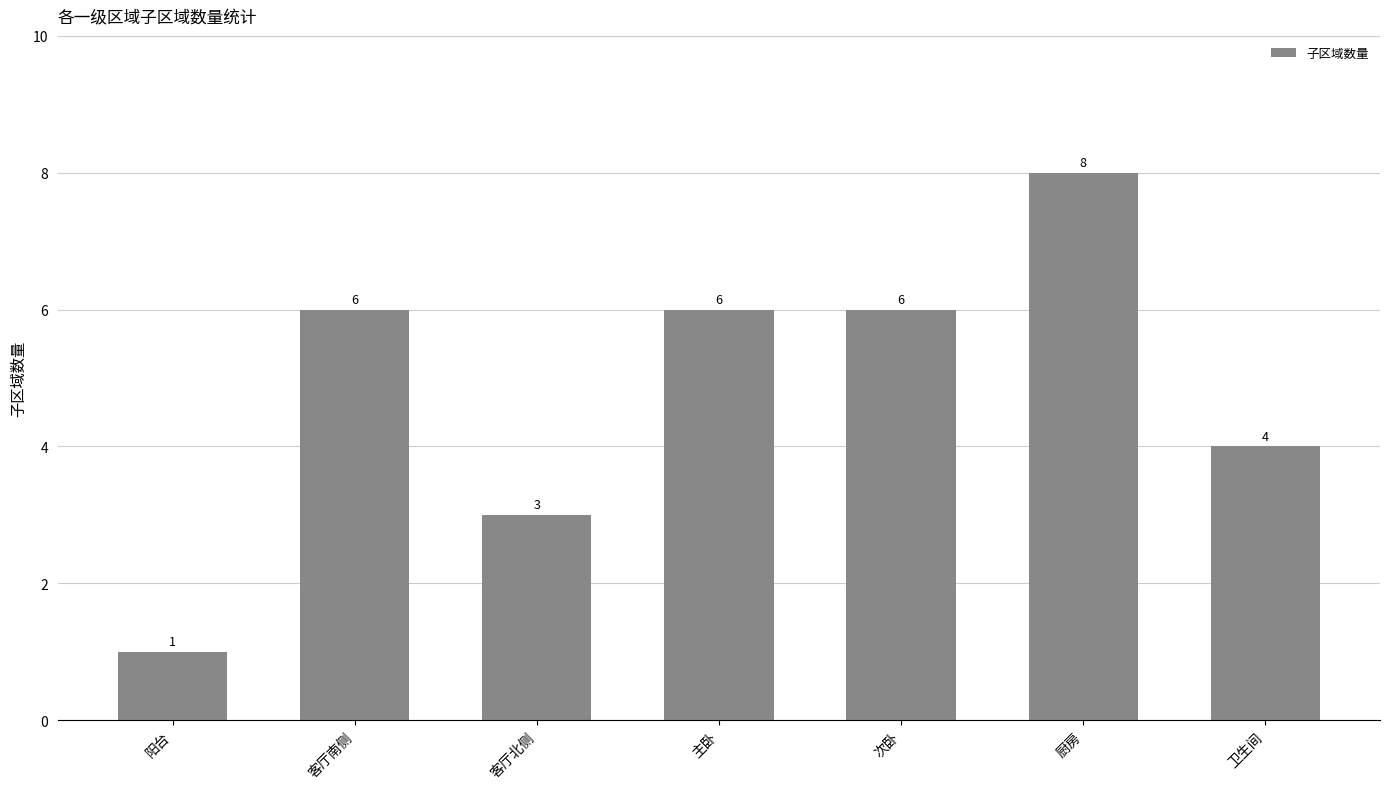

What is the difference between the second highest and second lowest values?

3